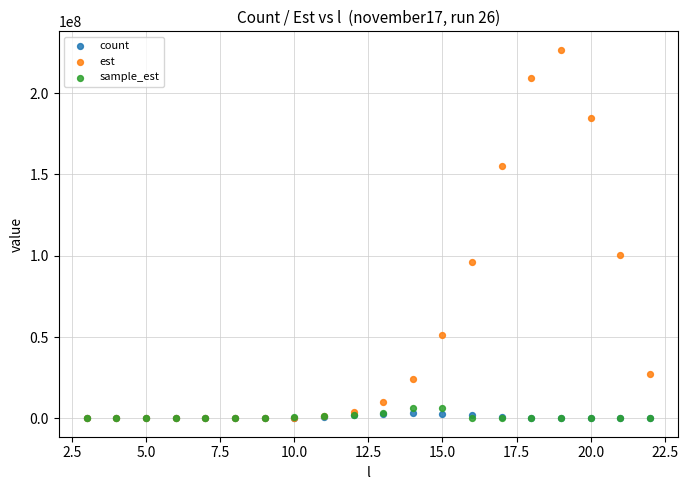

Which series has the largest Y range (max minus min)?

est